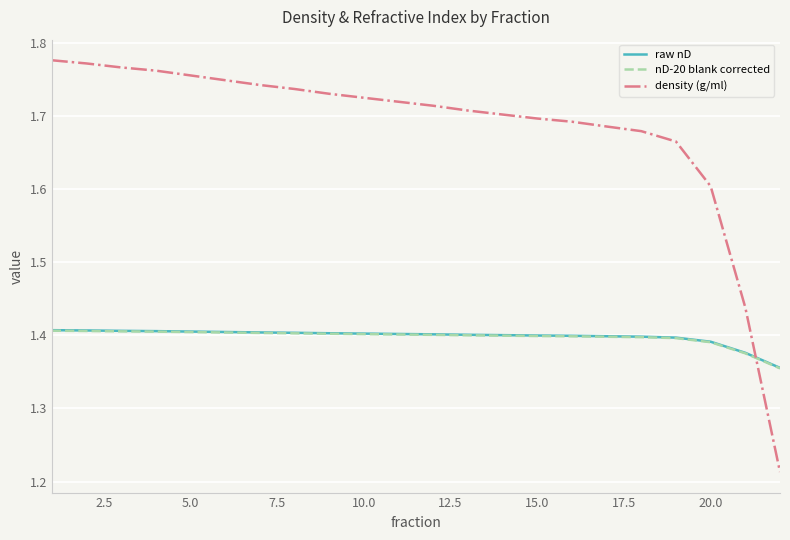

How many intersections are there between nD-20 blank corrected and density (g/ml)?

1